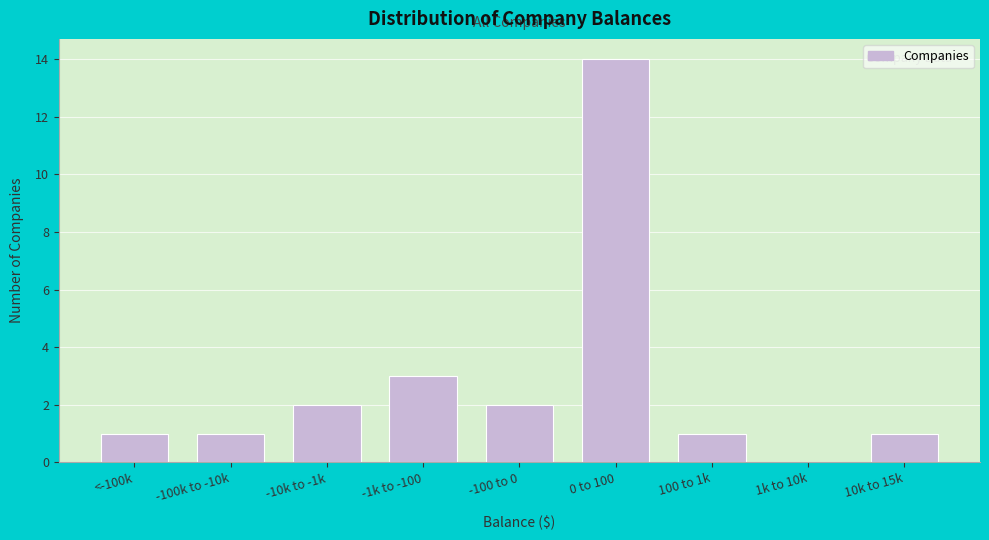

Reading right to left, what are all the values shown in this chart?

10k to 15k=1	1k to 10k=0	100 to 1k=1	0 to 100=14	-100 to 0=2	-1k to -100=3	-10k to -1k=2	-100k to -10k=1	<-100k=1